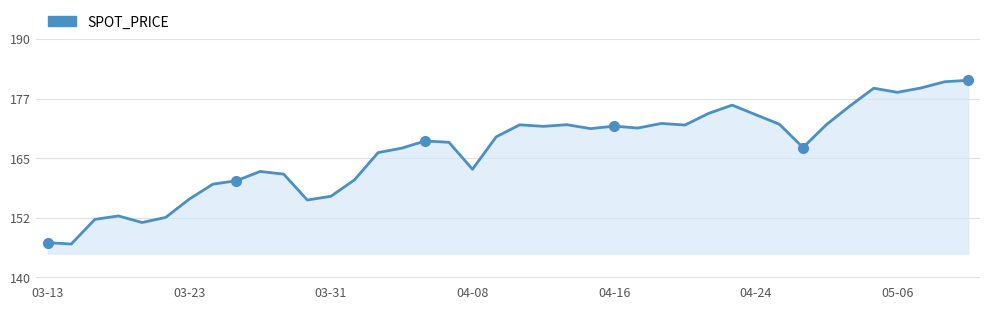

What is the sum of all values?

6666.7